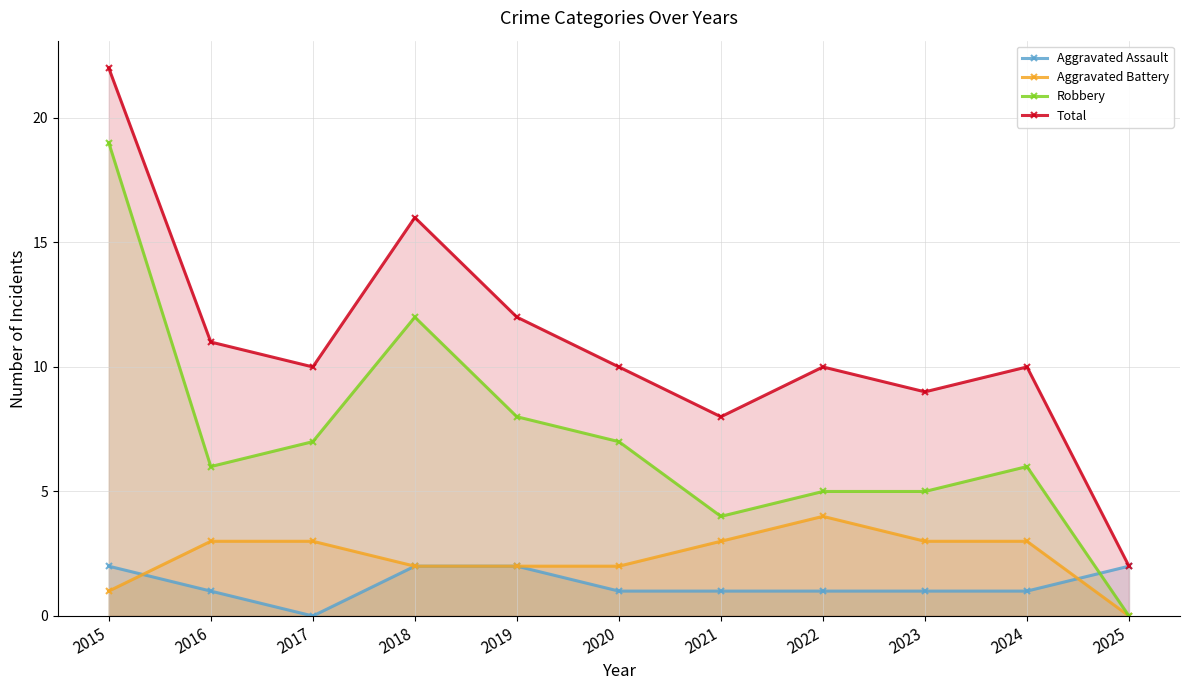

Reading left to right, what are all the values shown in this chart?

Aggravated Assault: 2015=2	2016=1	2017=0	2018=2	2019=2	2020=1	2021=1	2022=1	2023=1	2024=1	2025=2
Aggravated Battery: 2015=1	2016=3	2017=3	2018=2	2019=2	2020=2	2021=3	2022=4	2023=3	2024=3	2025=0
Robbery: 2015=19	2016=6	2017=7	2018=12	2019=8	2020=7	2021=4	2022=5	2023=5	2024=6	2025=0
Total: 2015=22	2016=11	2017=10	2018=16	2019=12	2020=10	2021=8	2022=10	2023=9	2024=10	2025=2